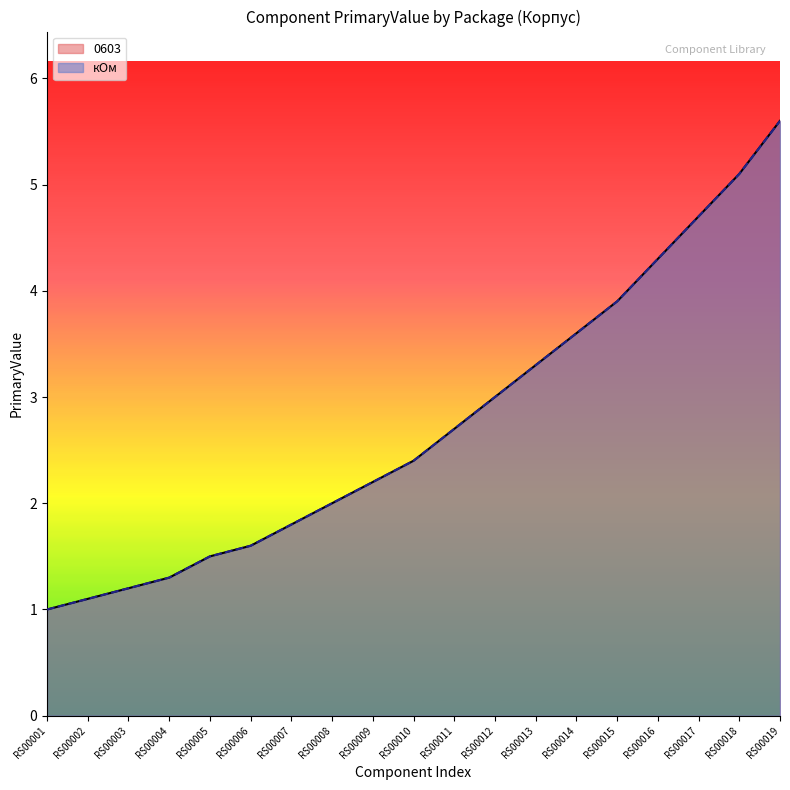

How many lines are shown in the chart?

2